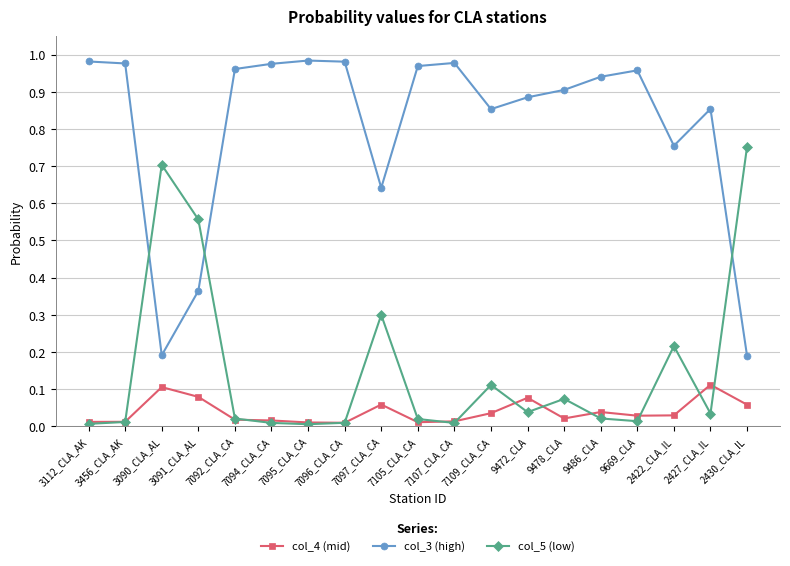

What position from the right is 2422_CLA_IL?

3